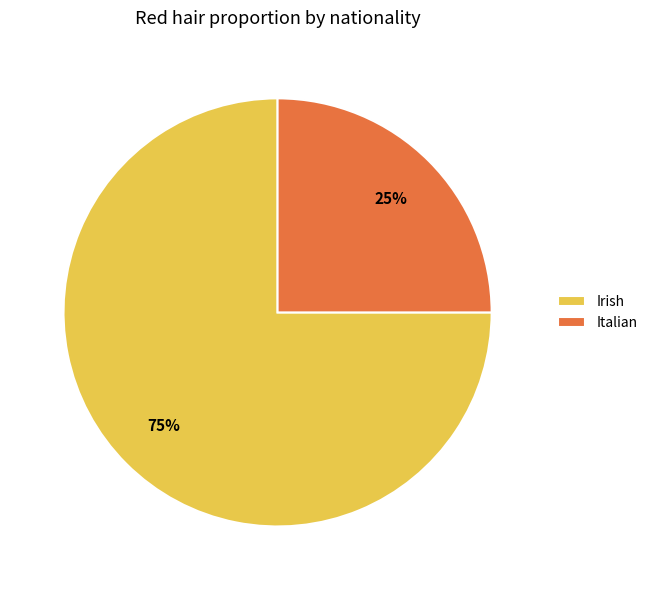

Which slice is the smallest?

Italian